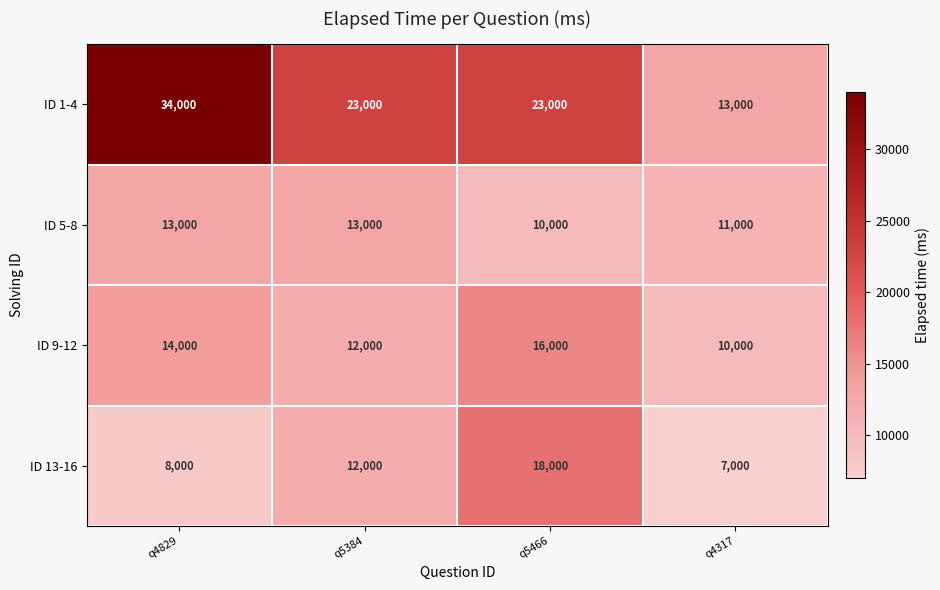

True or false: ID 9-12 has a value of 3439 at q5384.

False